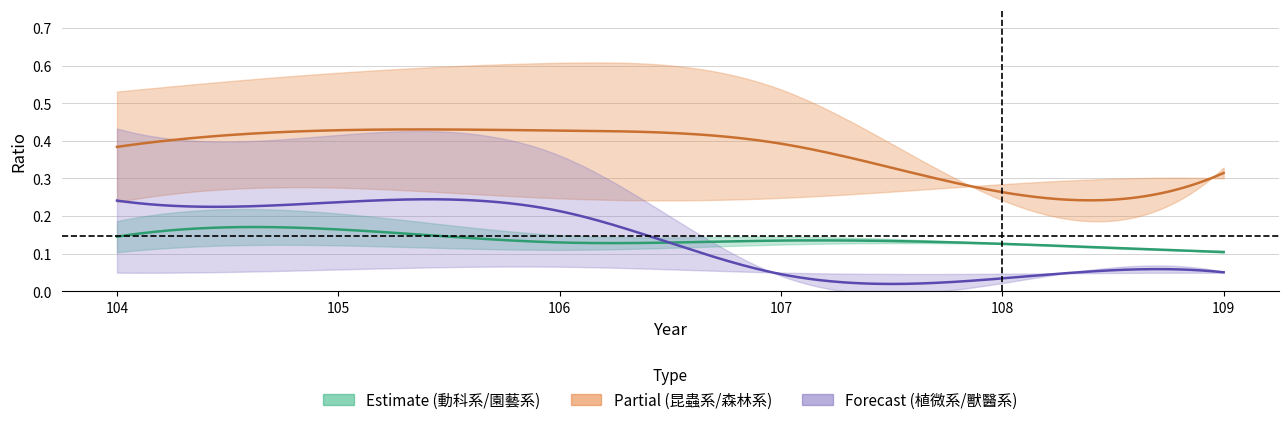

Which series has the largest range (max minus min)?

植微系